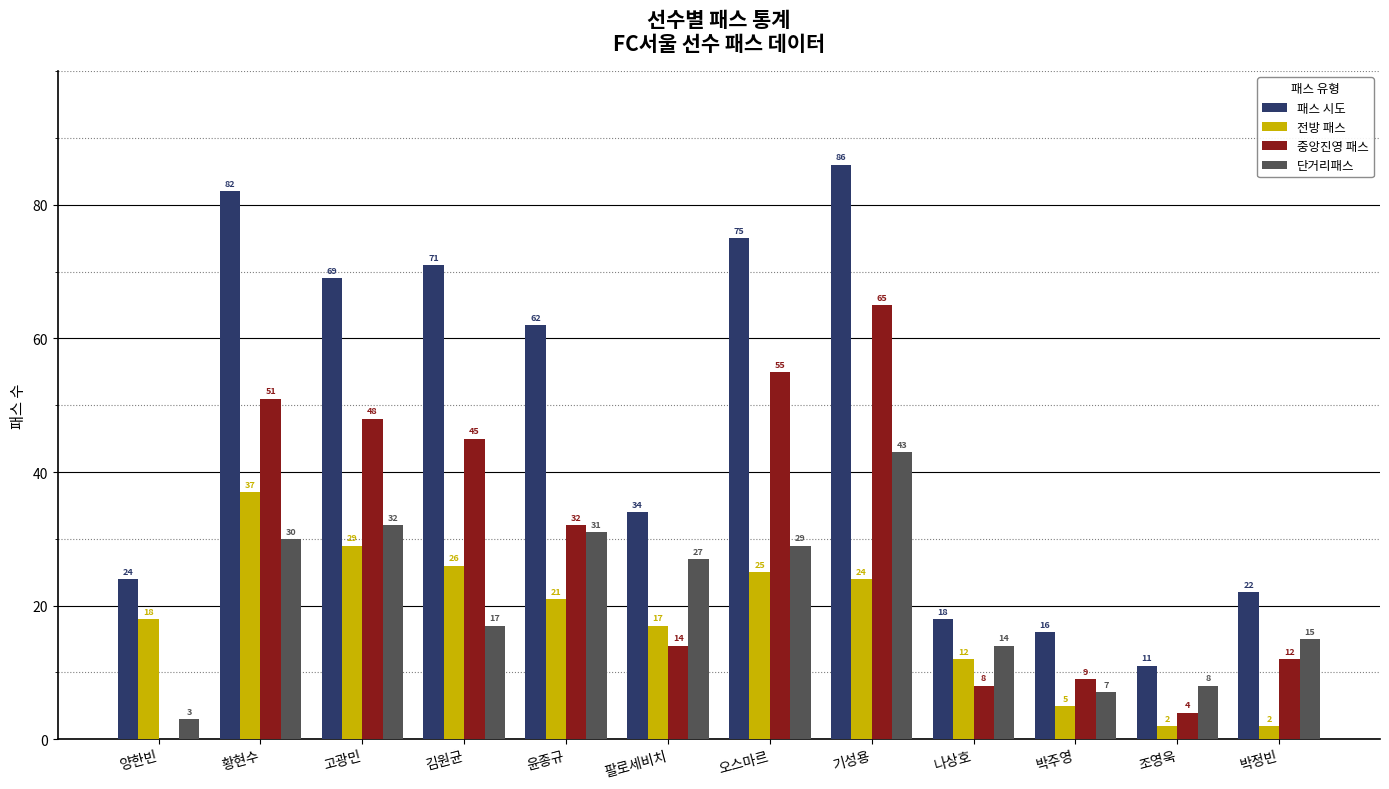

At which category is the sum across all series the highest?

기성용